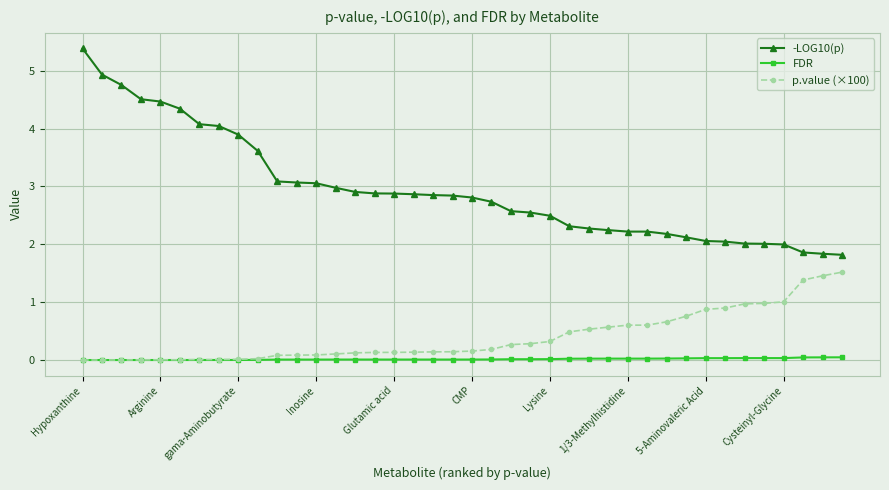

Rank the series by their maximum value, from lowest to highest.

FDR, p.value (×100), -LOG10(p)